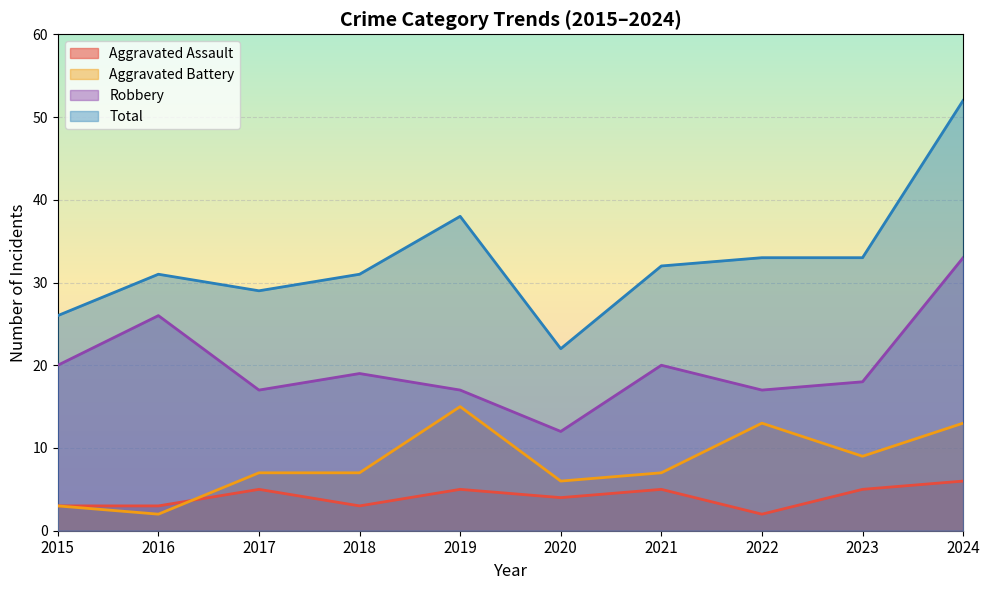

At which label does Total reach its minimum?

2020